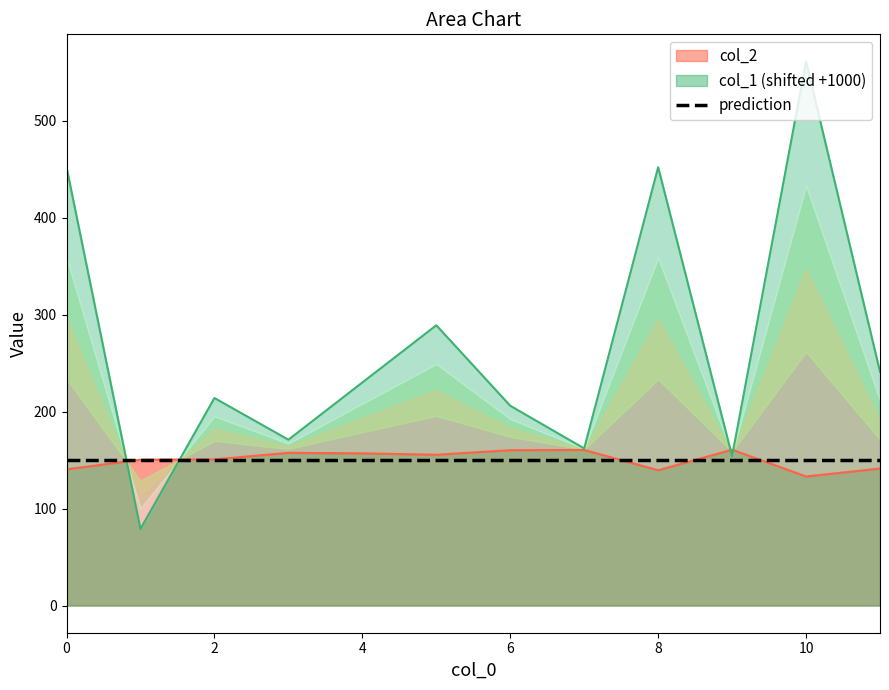

Which series has the largest range (max minus min)?

col_1